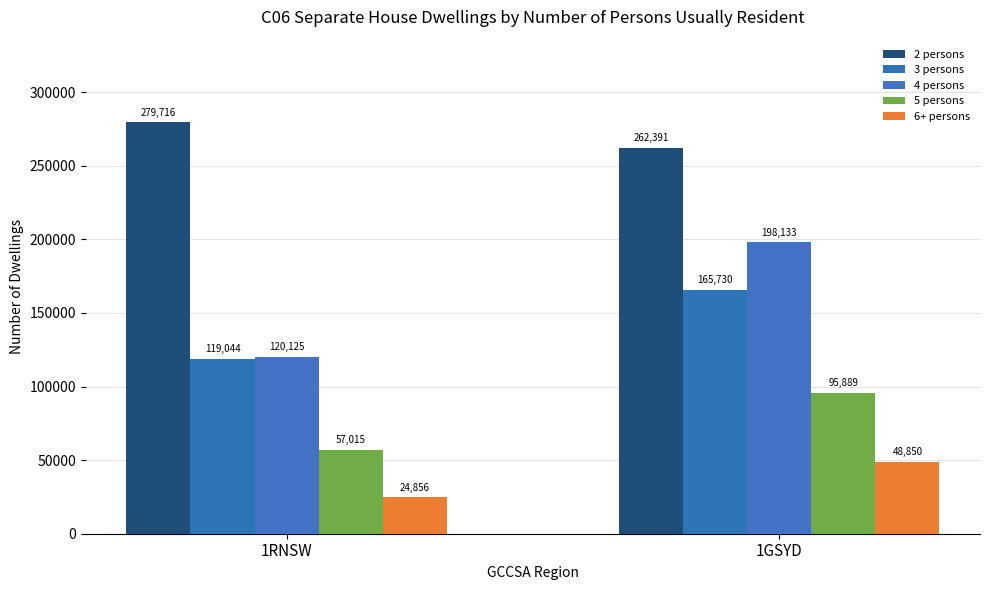

Does the chart contain stacked bars?

No